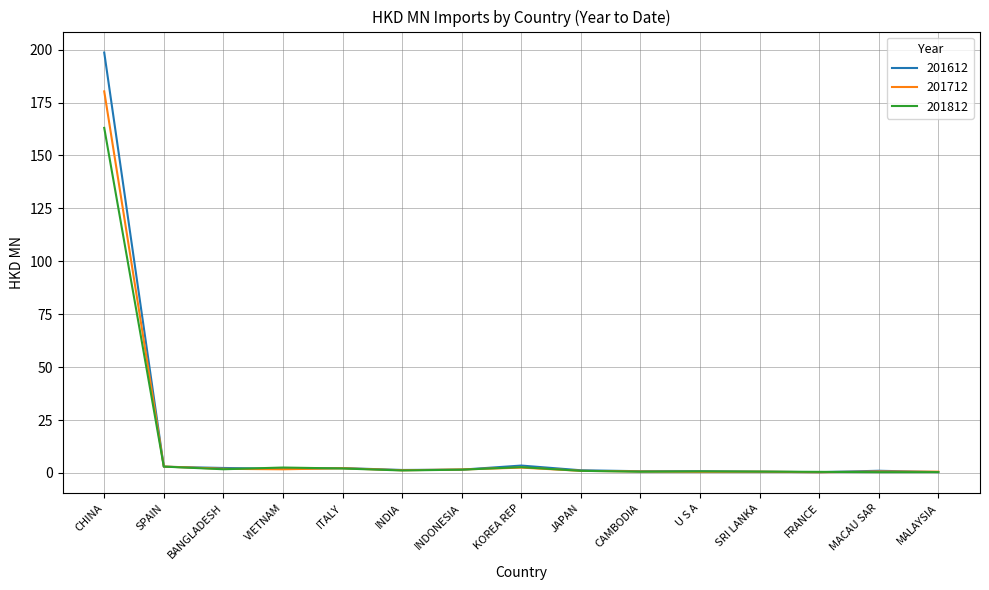

Which series has the largest range (max minus min)?

201612